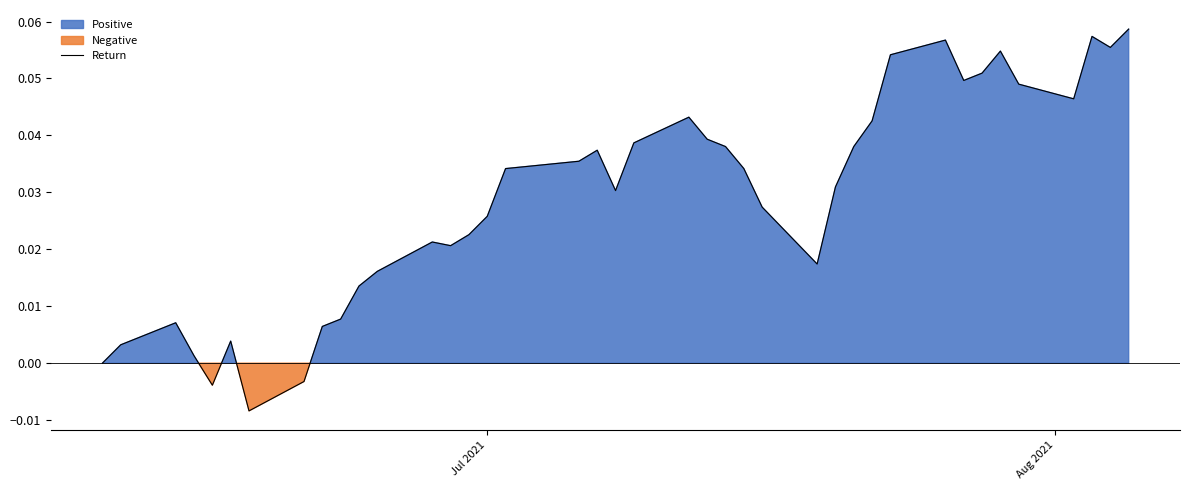

Count the number of categories in the chart.

40